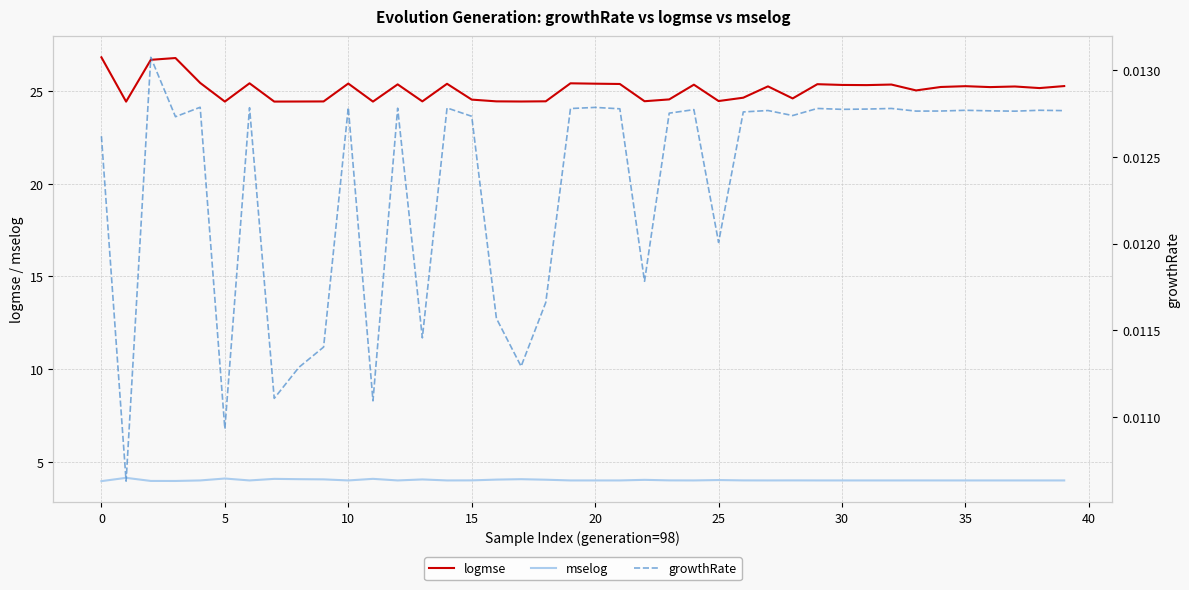

Is this an area chart (filled region under the line)?

No